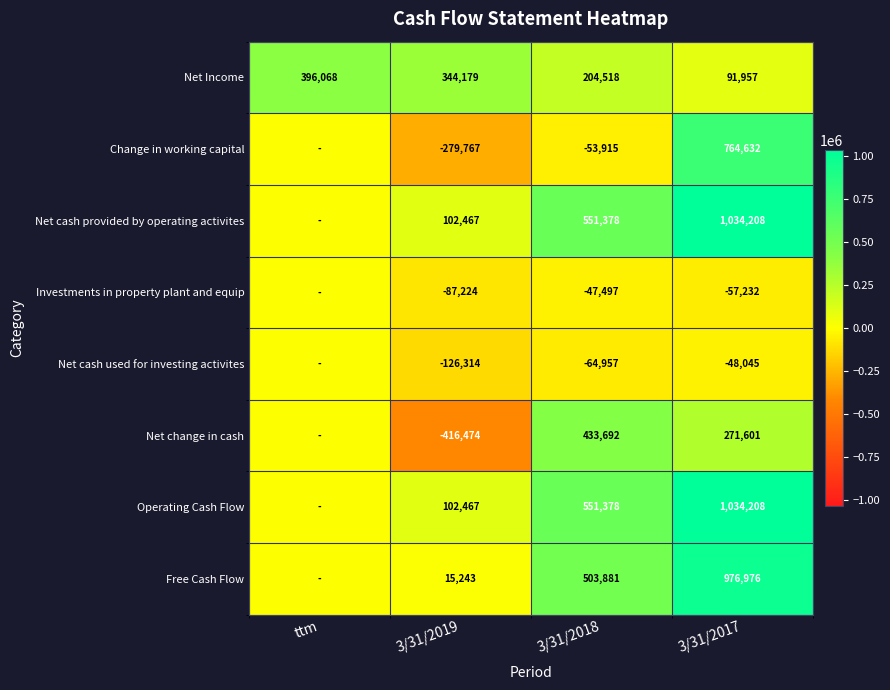

What is the difference between the Net change in cash values at 3/31/2018 and 3/31/2017?

162091